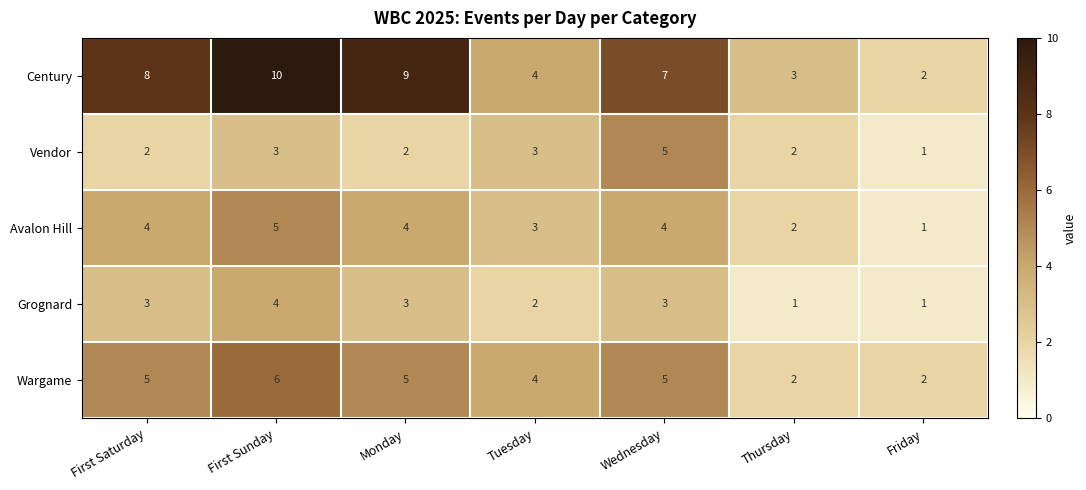

Which series changed the most between First Saturday and Monday?

Century